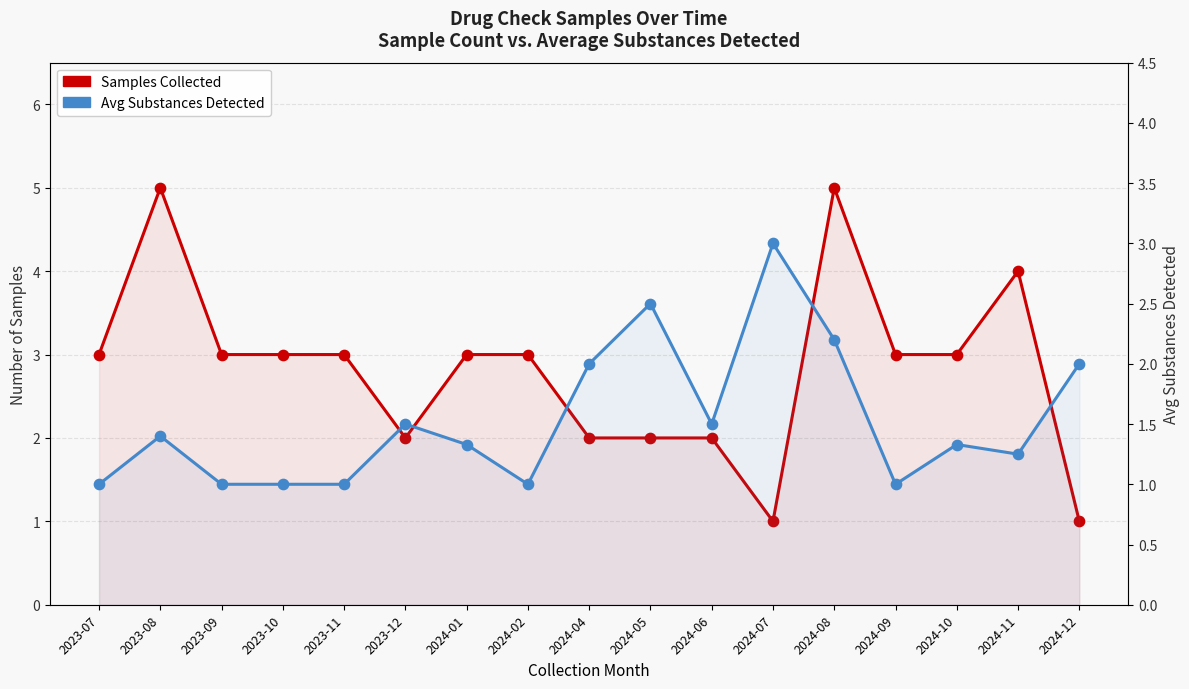

Which series contains the lowest Y value?

Samples Collected